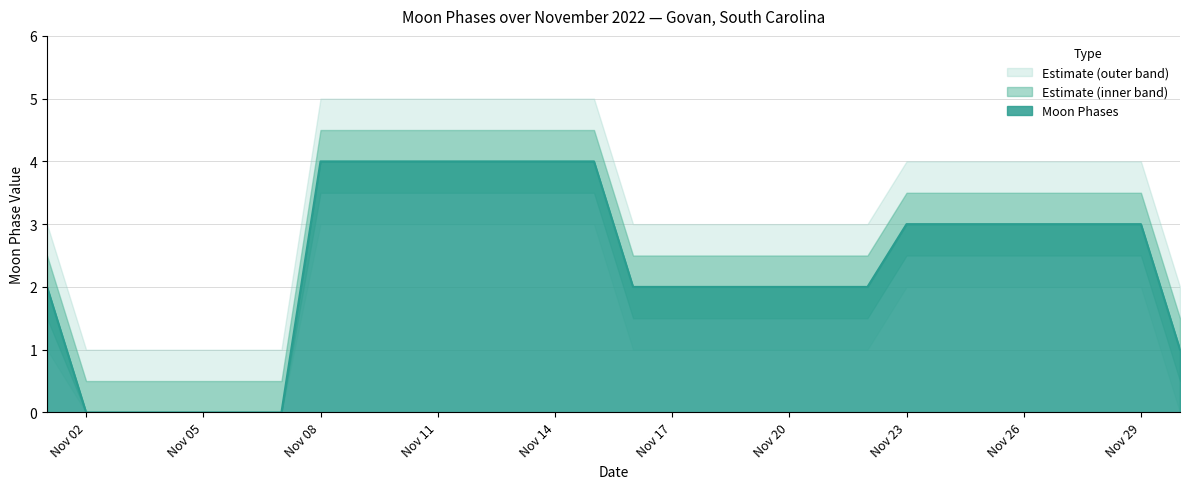

At which label does upper_bound first exceed 4?

7